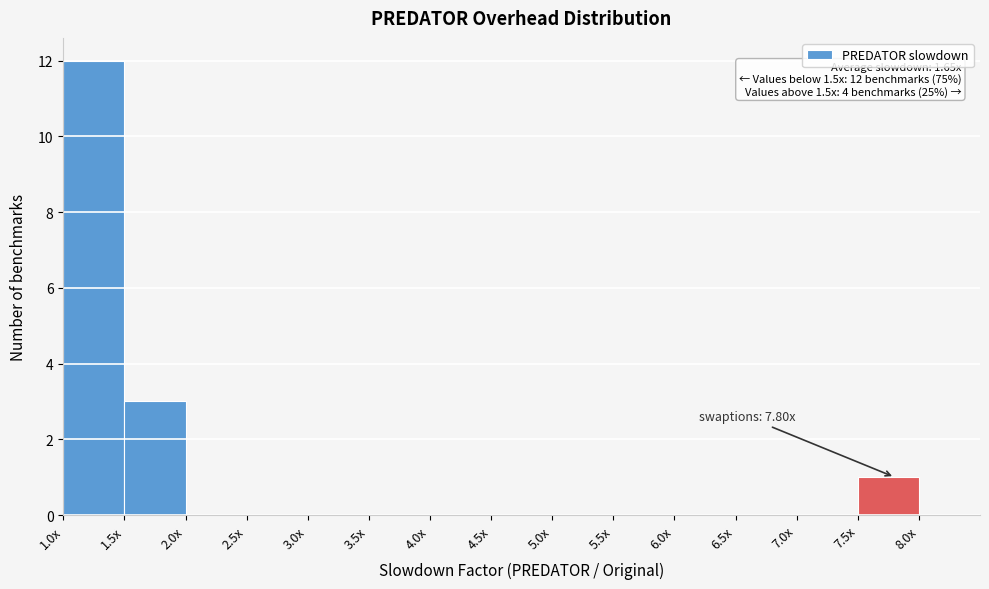

Reading left to right, list all the values displayed in this chart.

1.0x=12	1.5x=3	2.0x=0	2.5x=0	3.0x=0	3.5x=0	4.0x=0	4.5x=0	5.0x=0	5.5x=0	6.0x=0	6.5x=0	7.0x=0	7.5x=1